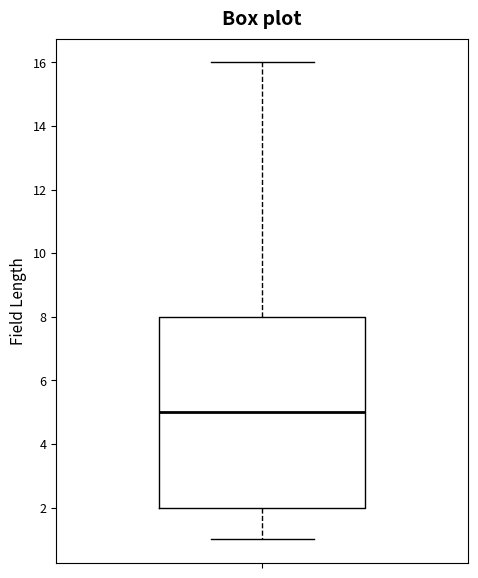

Transcribe this box plot: give where the median line is, the range the box spans, and where the two whiskers end, as read against the y-axis. The values are not printed on the chart, so give them approximately, as read against the axis.

median 5, box 2 to 8, whiskers 1 to 16